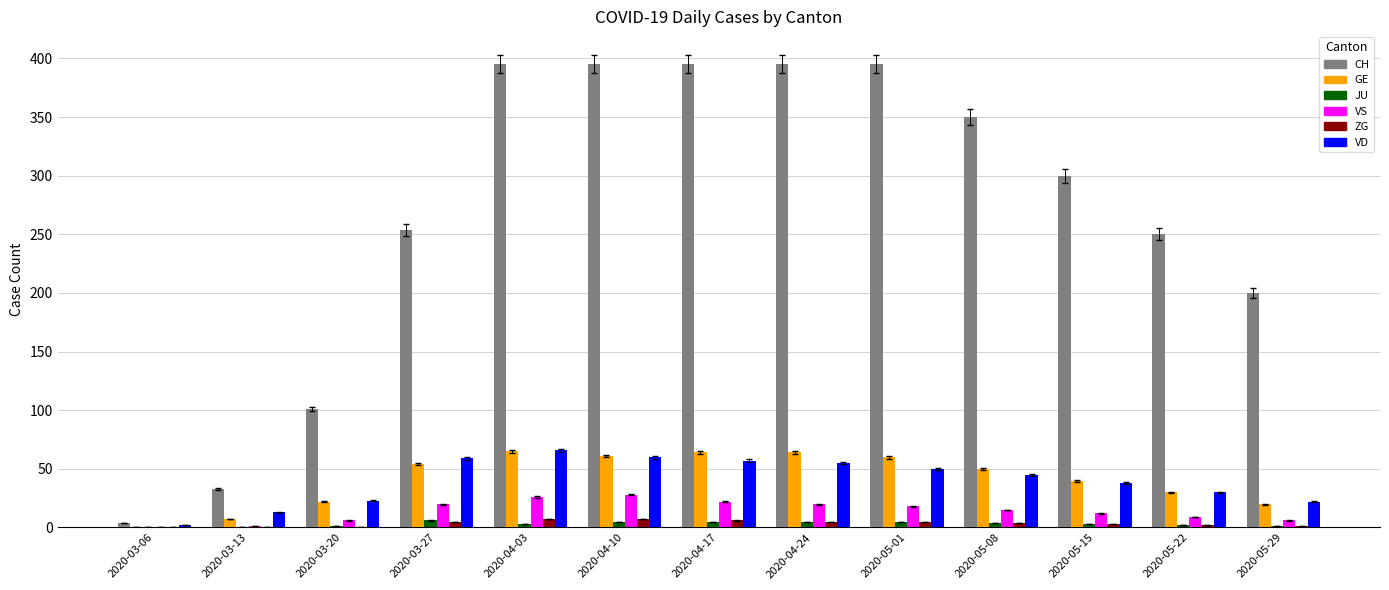

Which series has the largest total across all categories?

CH